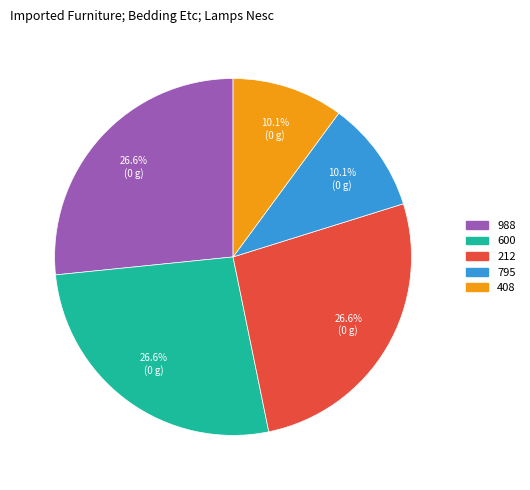

What percentage do 795 and 212 together represent?

36.7%